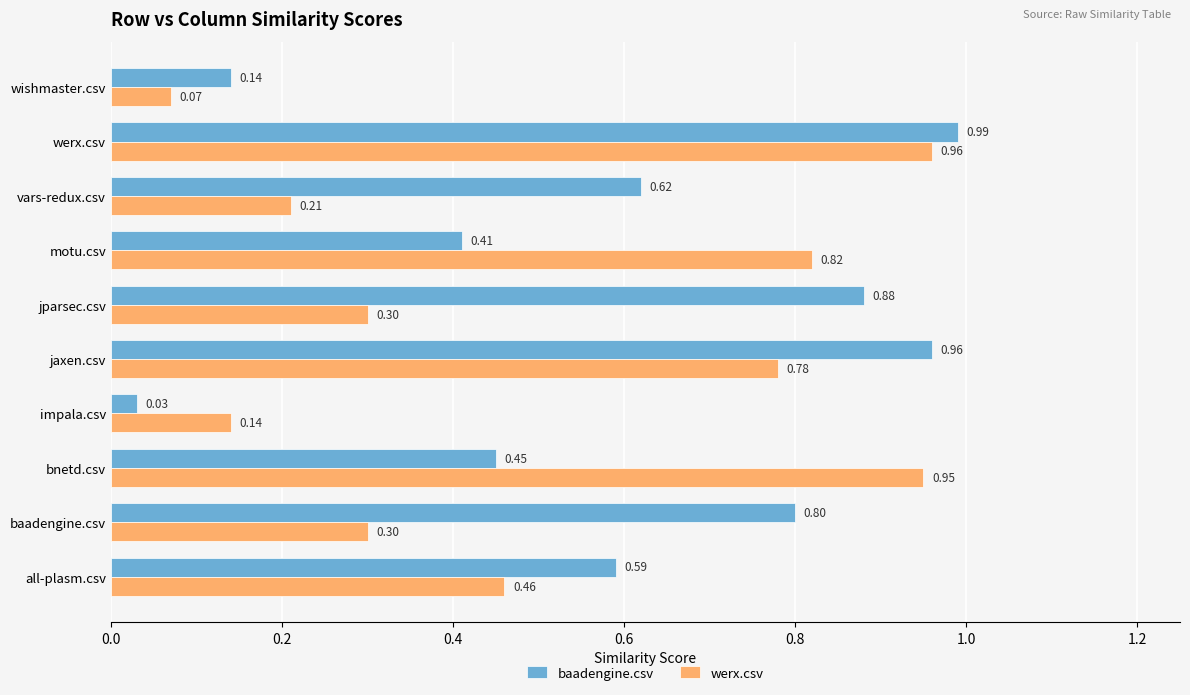

How many distinct data groups are displayed?

2